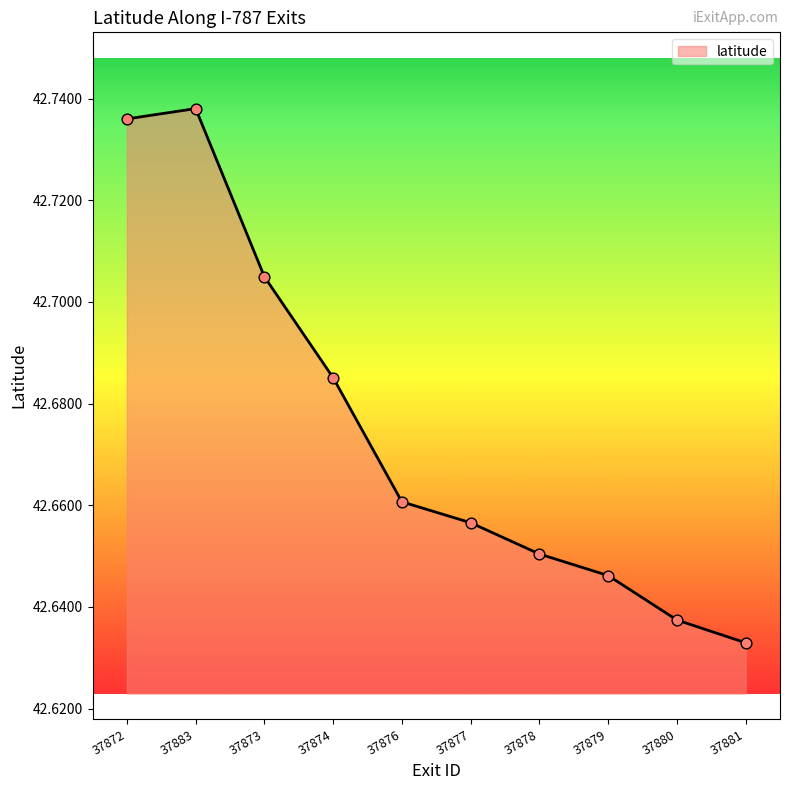

What is the ratio of the value at 37874 to the value at 37879?

1.0